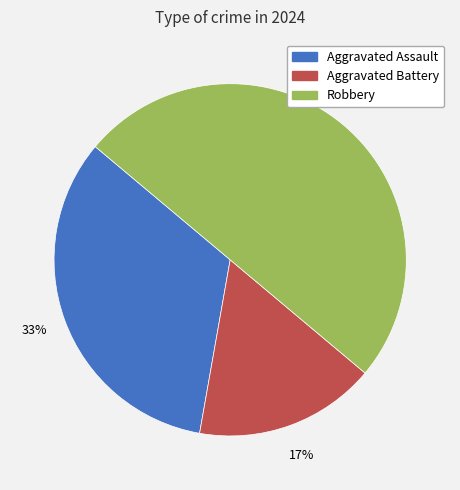

The Aggravated Battery slice represents 17% of the pie. True or false?

True